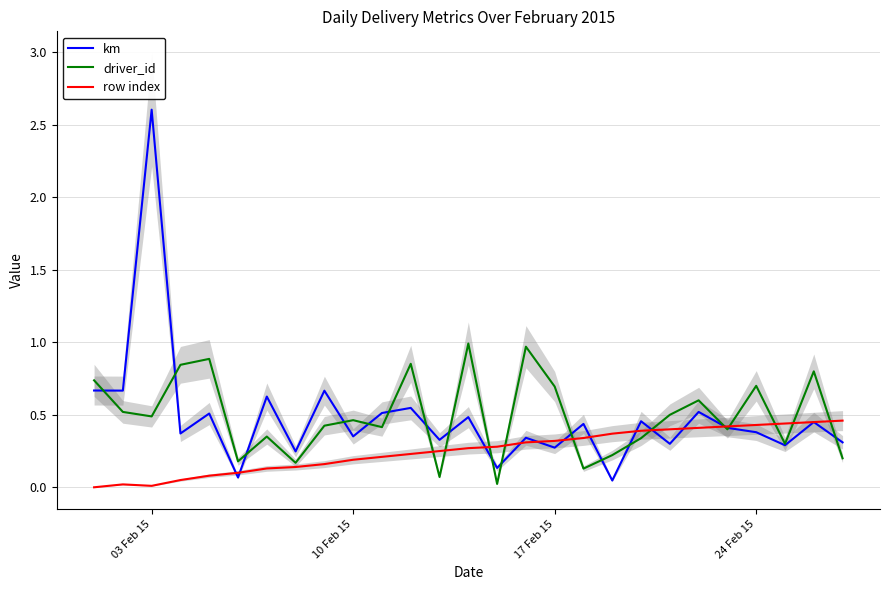

What is the value of the row index point at the 7th from the left?

0.1